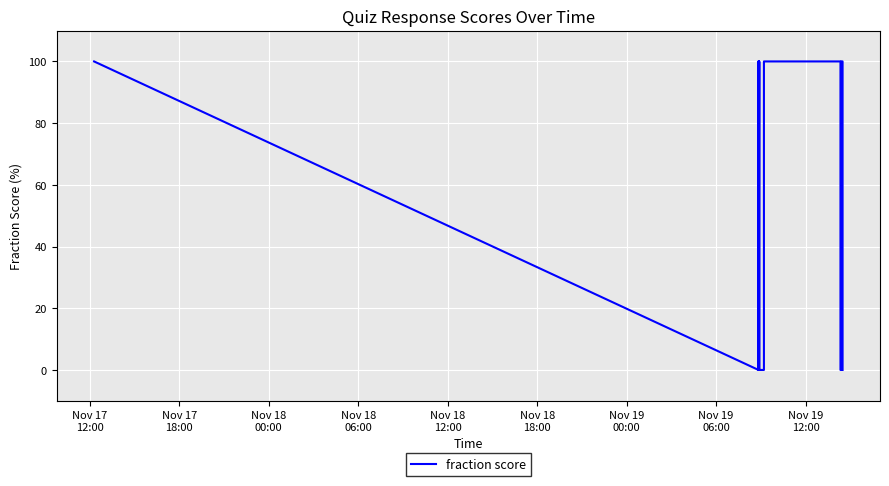

What is the greatest value displayed?

100